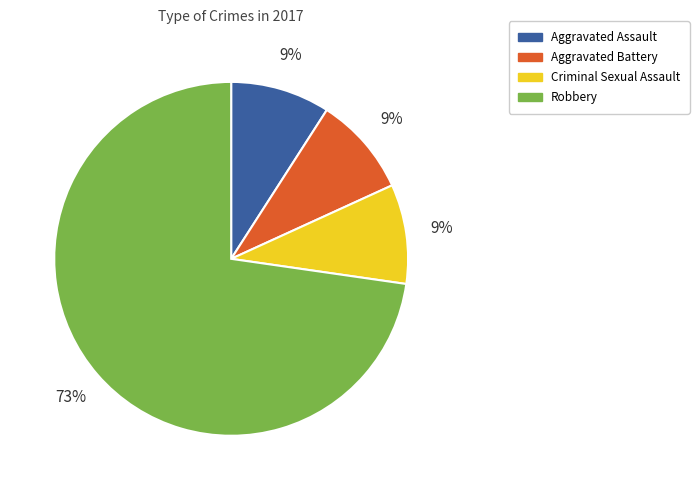

To the nearest percent, what percentage of the pie is Robbery?

73%